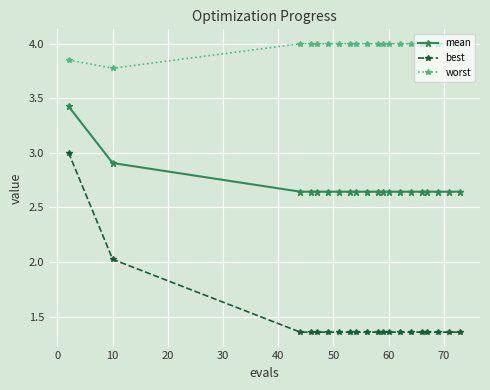

True or false: best and mean cross at least once.

False